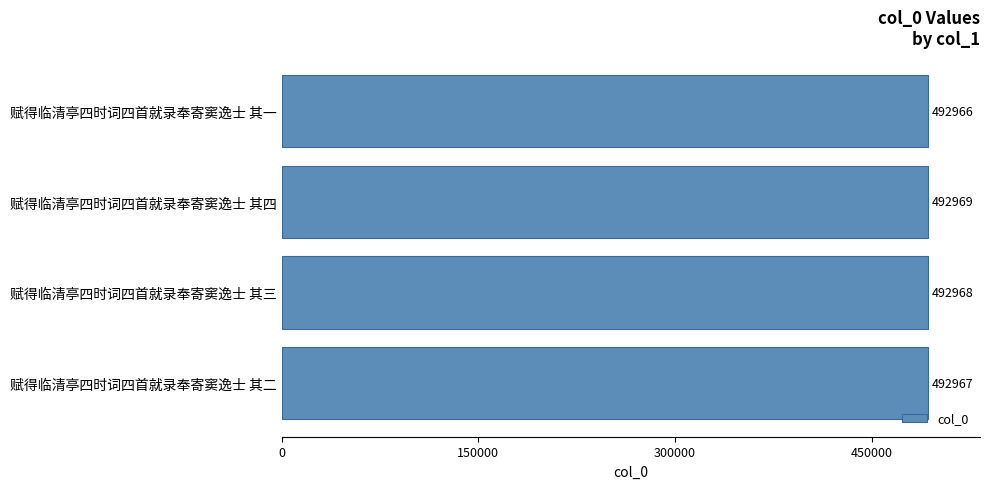

What is the average value?

492968